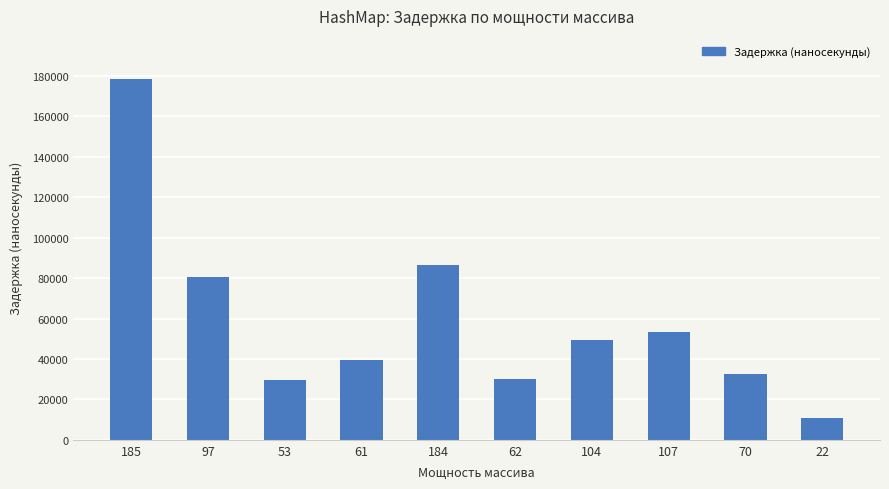

Does the chart contain stacked bars?

No